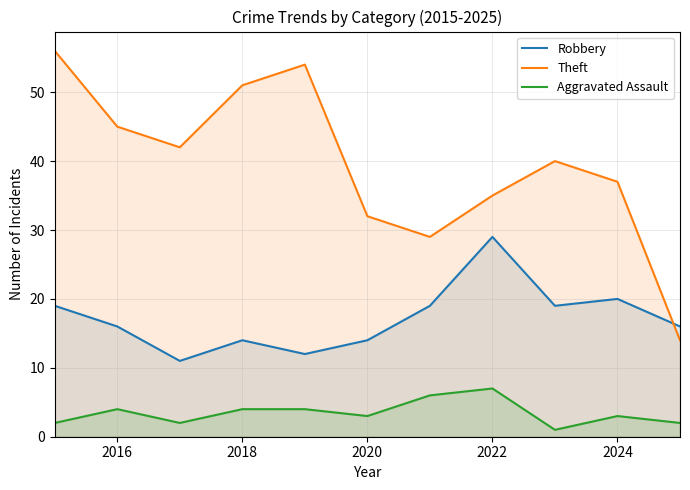

Which series has the largest range (max minus min)?

Theft